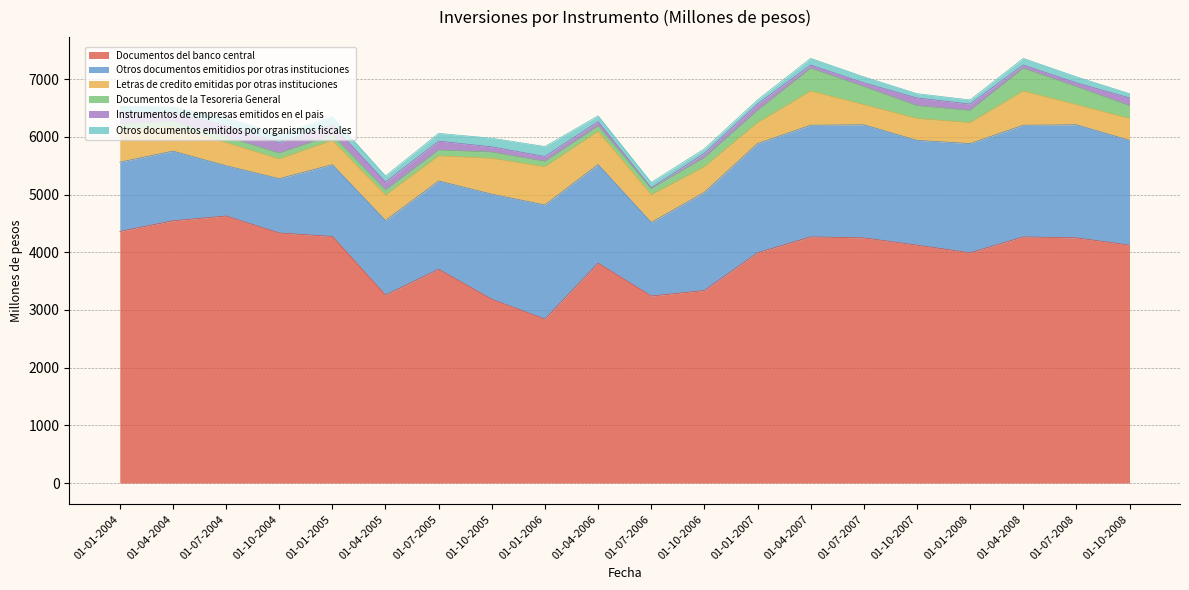

The value of Documentos de la Tesoreria General at 01-04-2008 is 395. True or false?

True